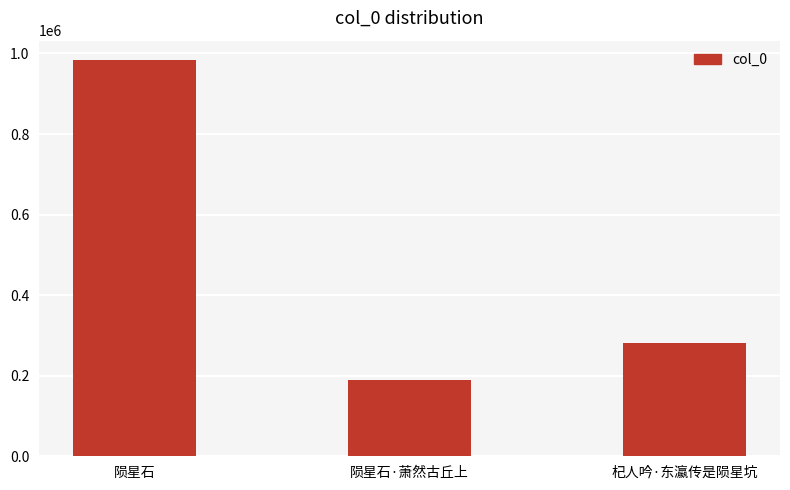

What is the maximum value shown in the chart?

982680